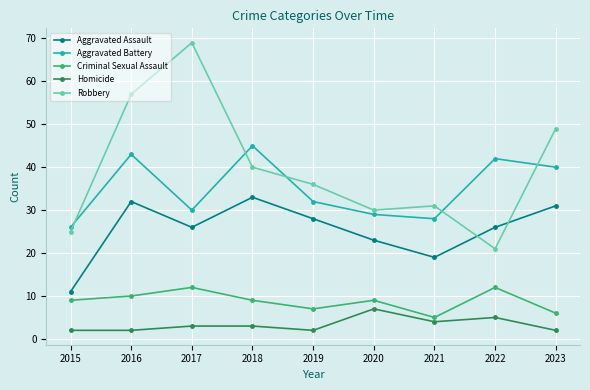

Reading left to right, list all the values displayed in this chart.

Aggravated Assault: 11	32	26	33	28	23	19	26	31
Aggravated Battery: 26	43	30	45	32	29	28	42	40
Criminal Sexual Assault: 9	10	12	9	7	9	5	12	6
Homicide: 2	2	3	3	2	7	4	5	2
Robbery: 25	57	69	40	36	30	31	21	49